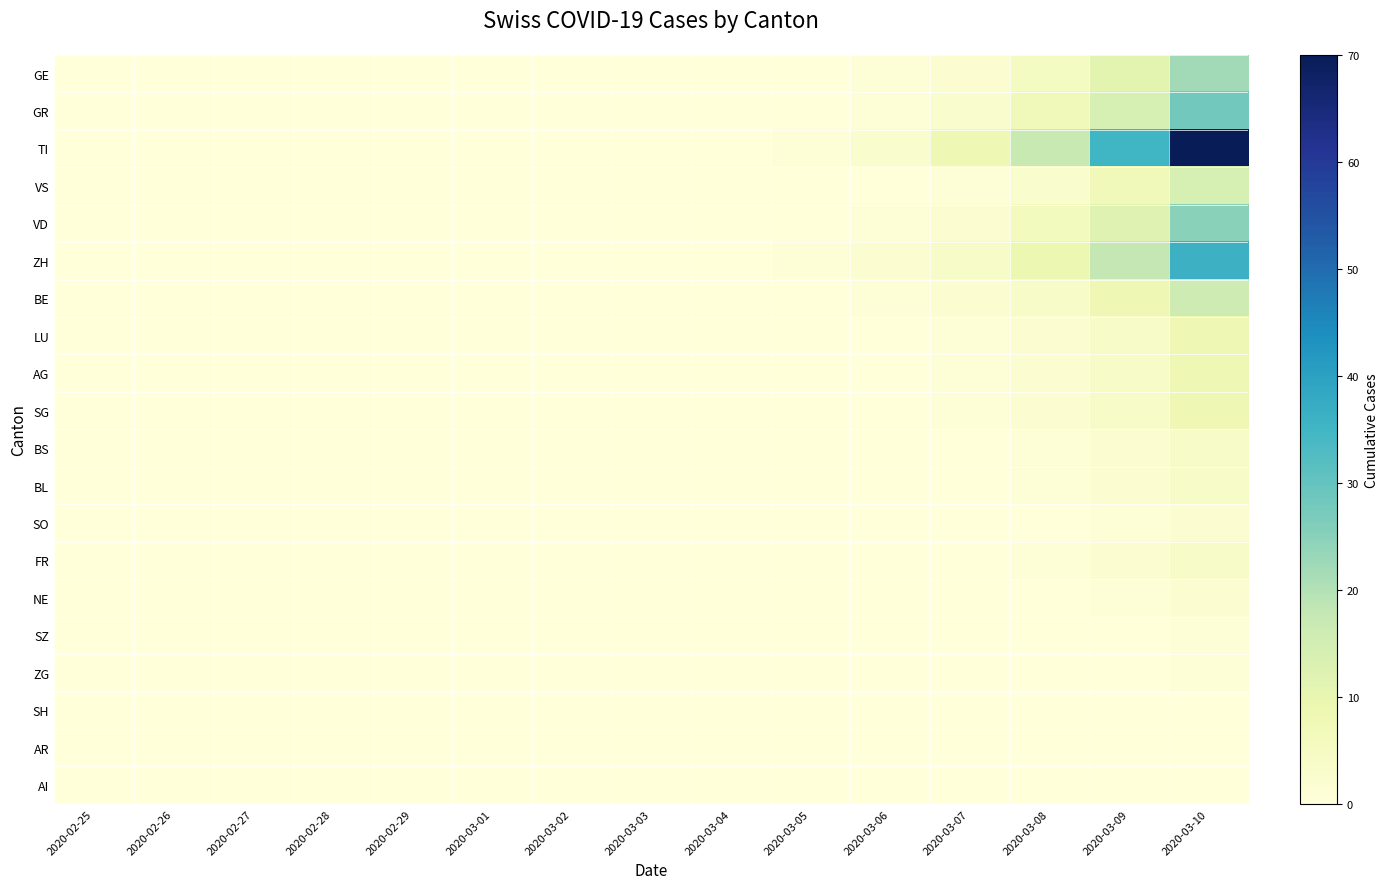

Count the number of data series in this chart.

20